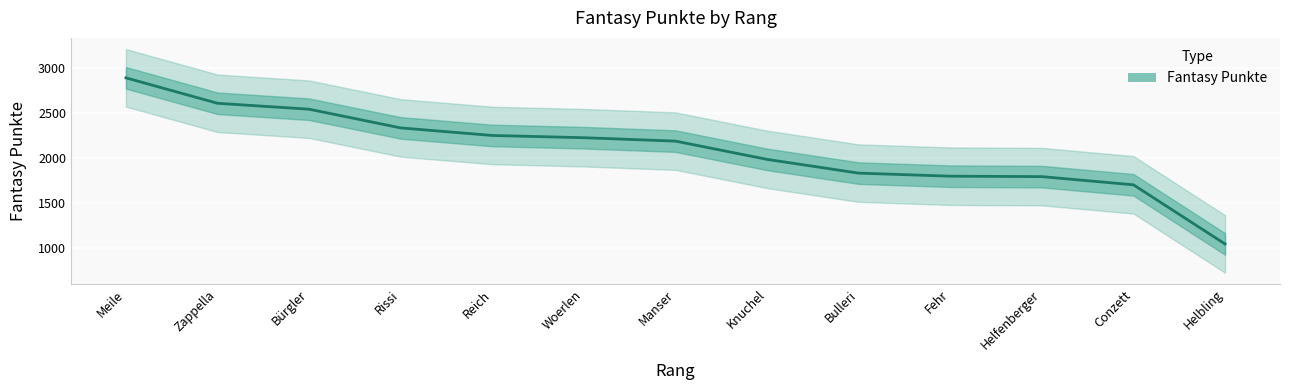

What is the minimum value shown in the chart?

1040